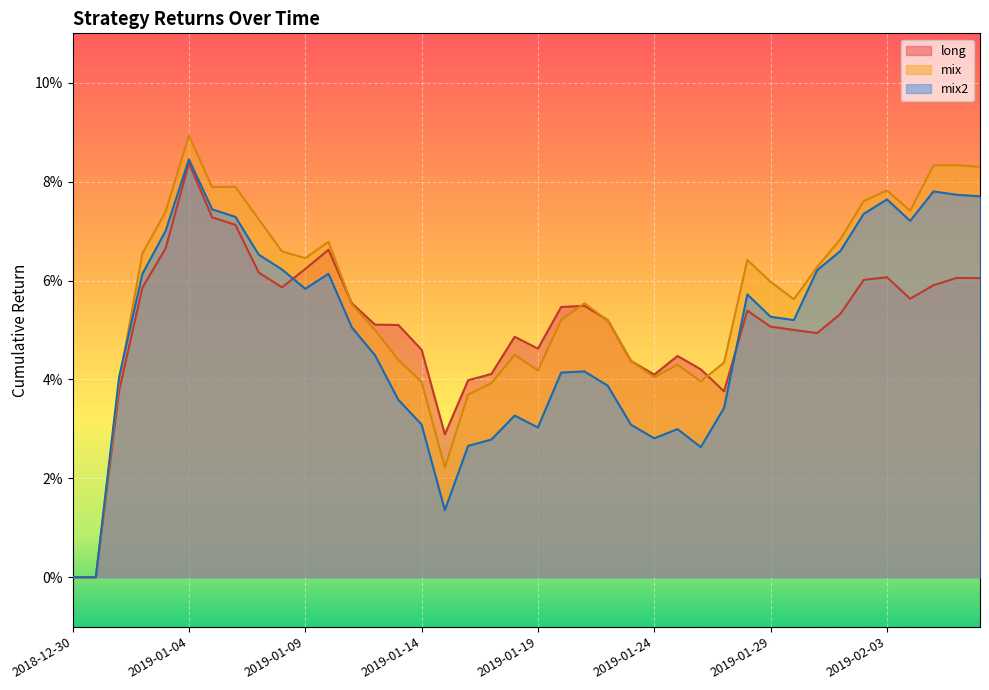

Which series has the widest spread of values?

mix